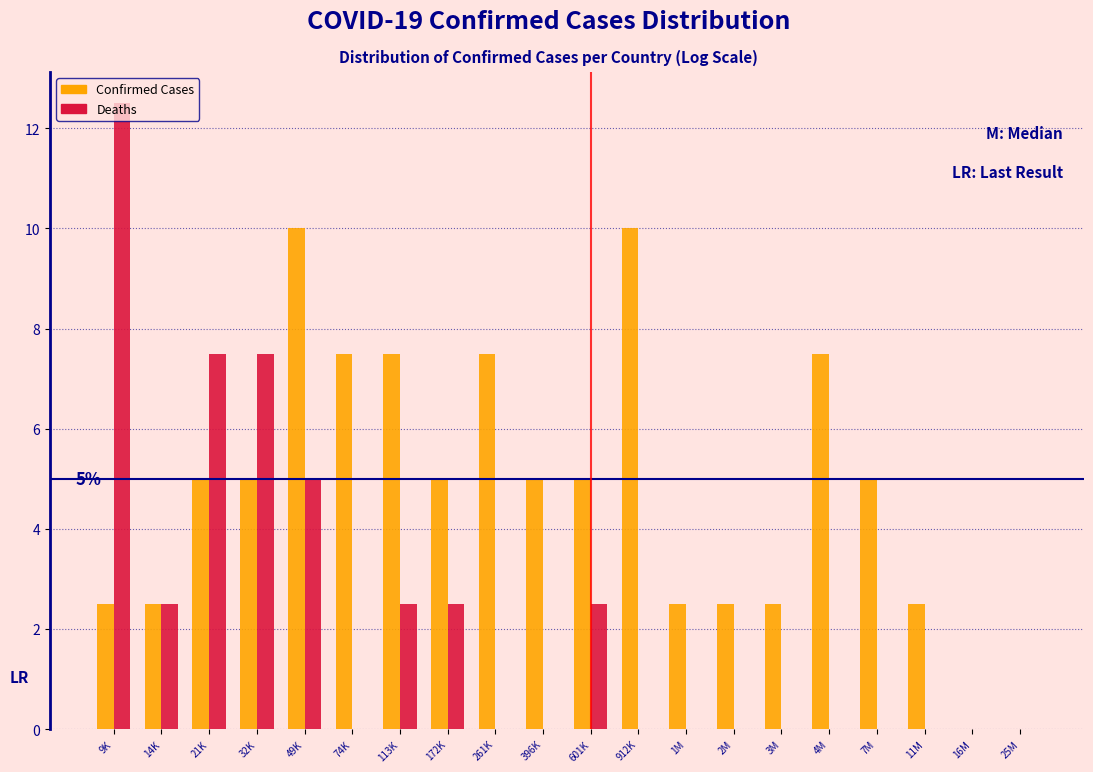

What is the total value across all series at 14K?

5.0